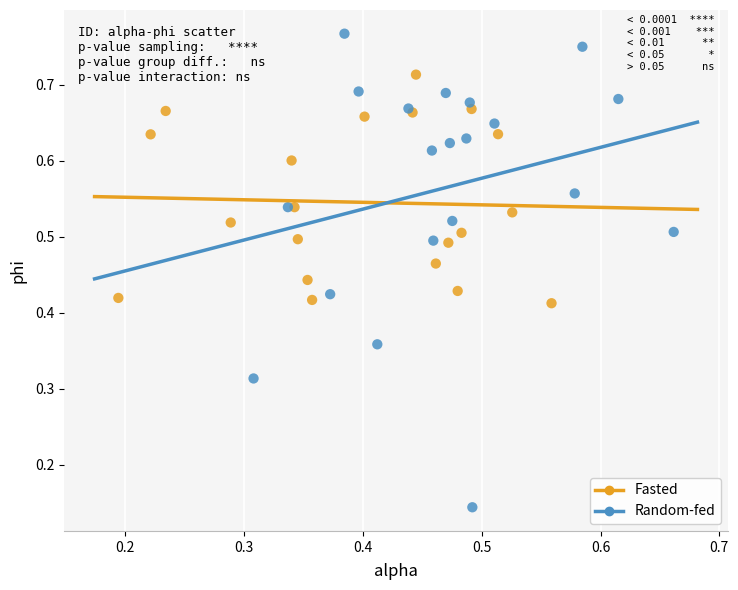

Which series reaches the minimum Y coordinate?

Random-fed